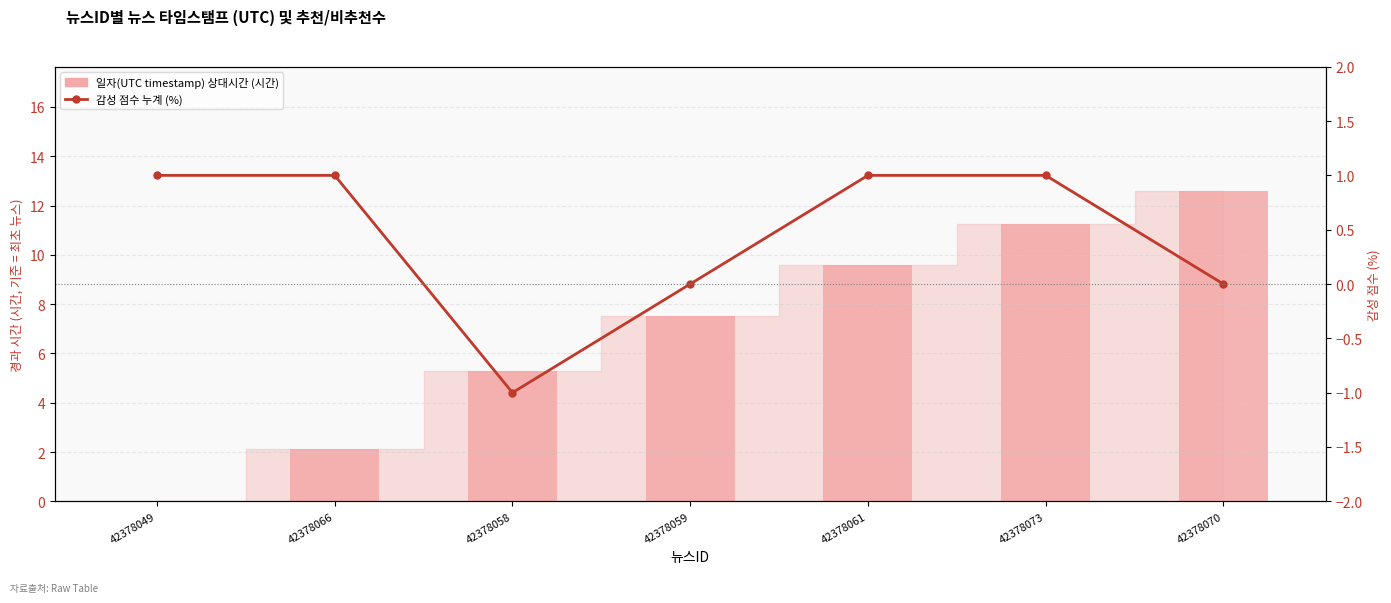

Is it true that 감성 점수 (POSITIVE=1, NEUTRAL=0, NEGATIVE=-1) equals 1.0 at 42378049?

True